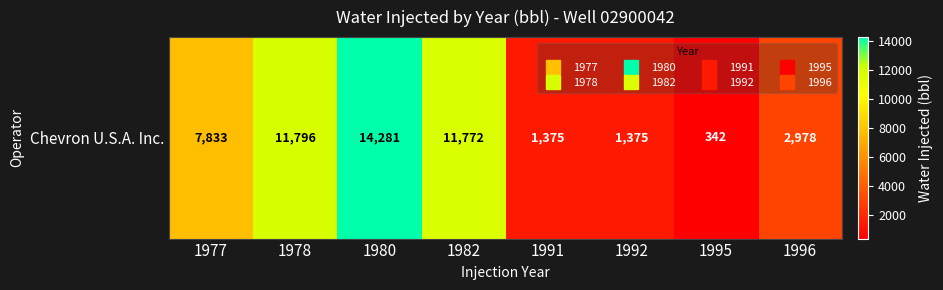

Between 1995 and 1977, which is larger?

1977